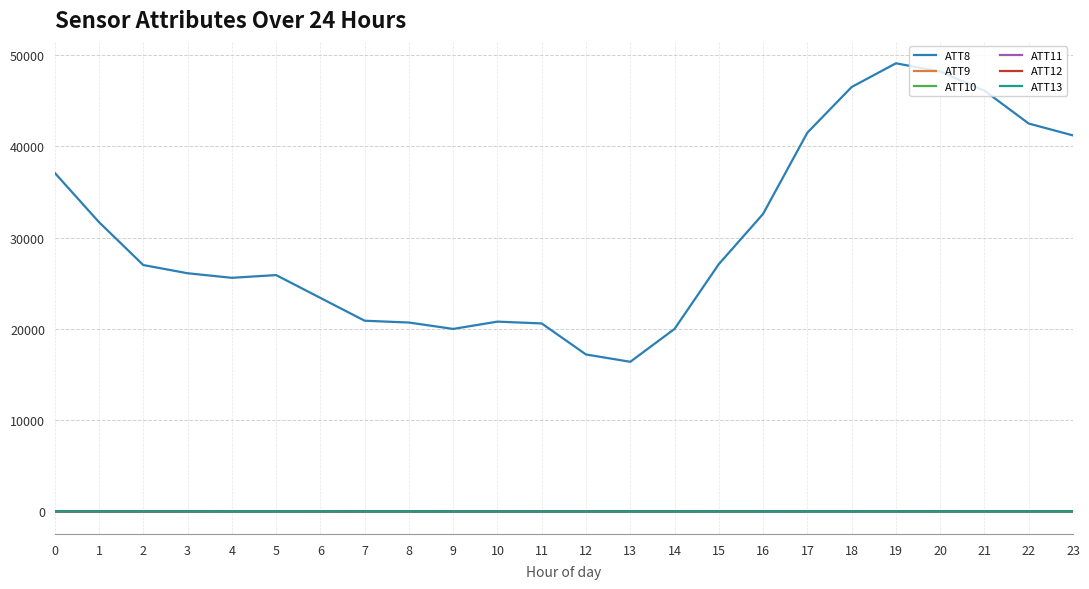

Which series has the largest total across all categories?

ATT8